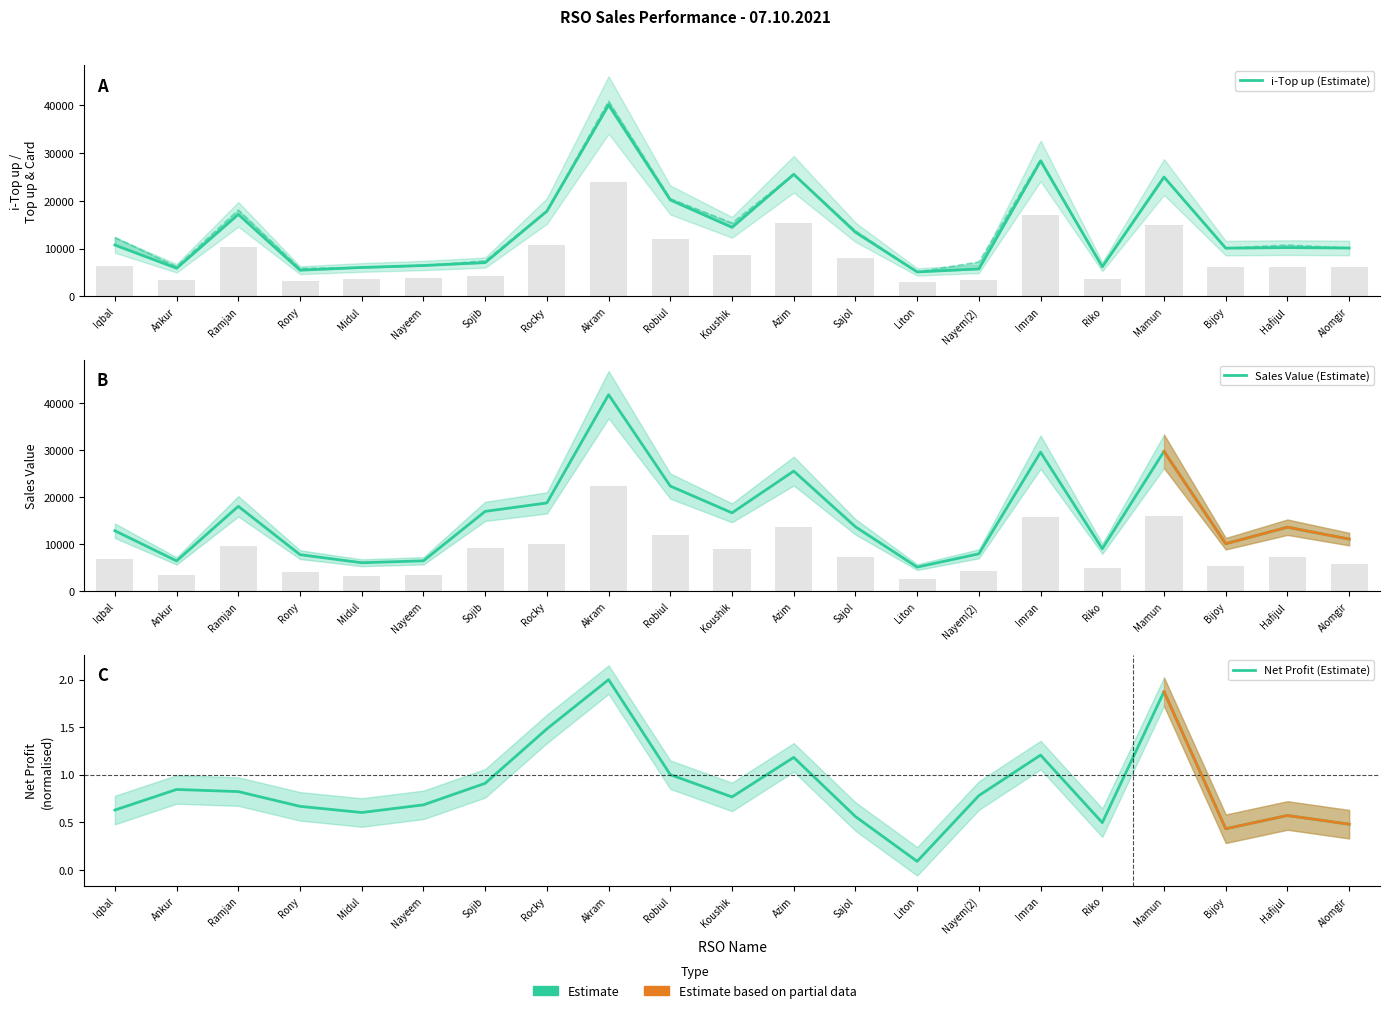

What are all the series names shown in the legend?

i-Top up (Estimate), Sales Value (Estimate), Net Profit (Estimate)